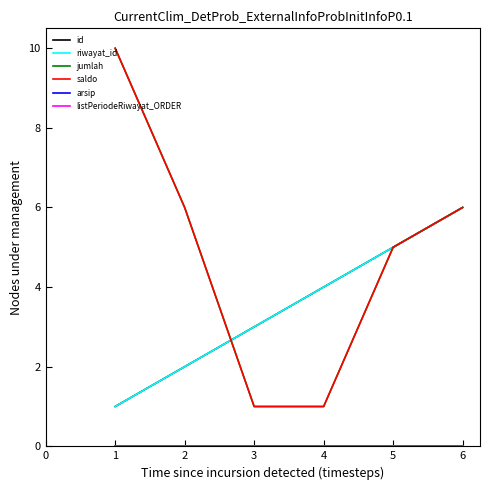

Is this an area chart (filled region under the line)?

No